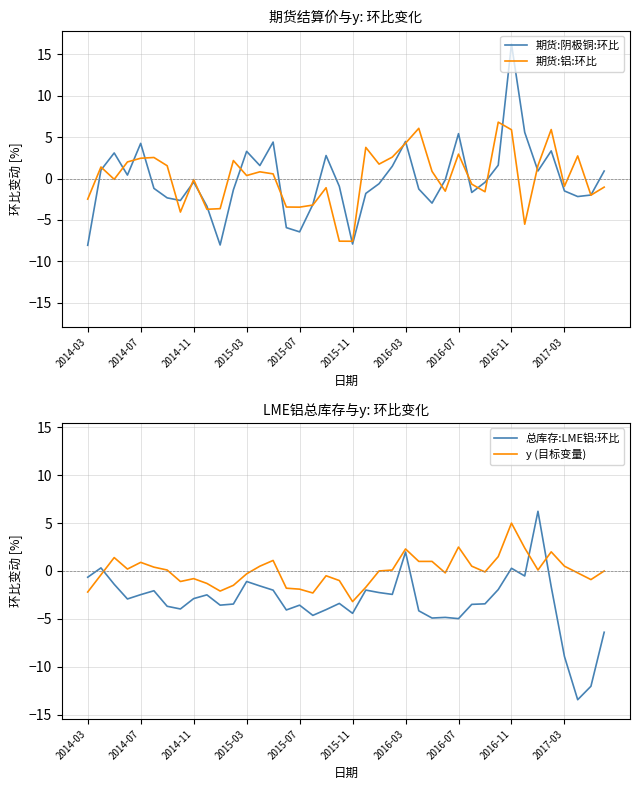

The 期货:阴极铜:环比 series shows 0.7 at 2015-03. True or false?

False